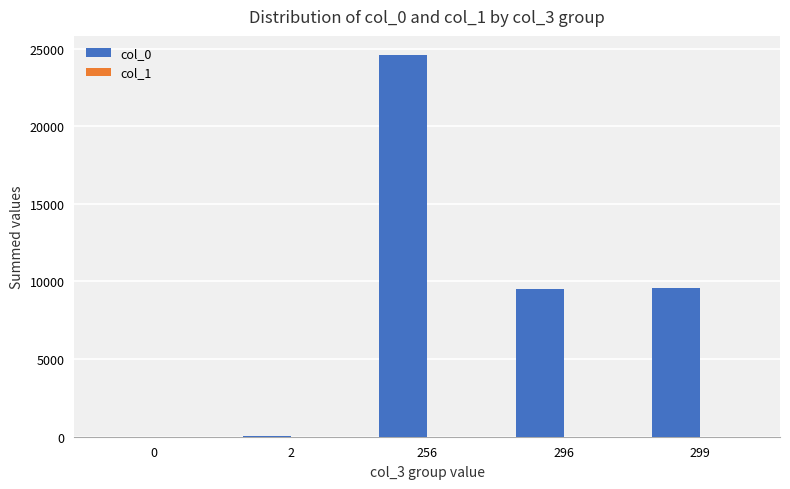

What is the sum of all col_0 values?

43715